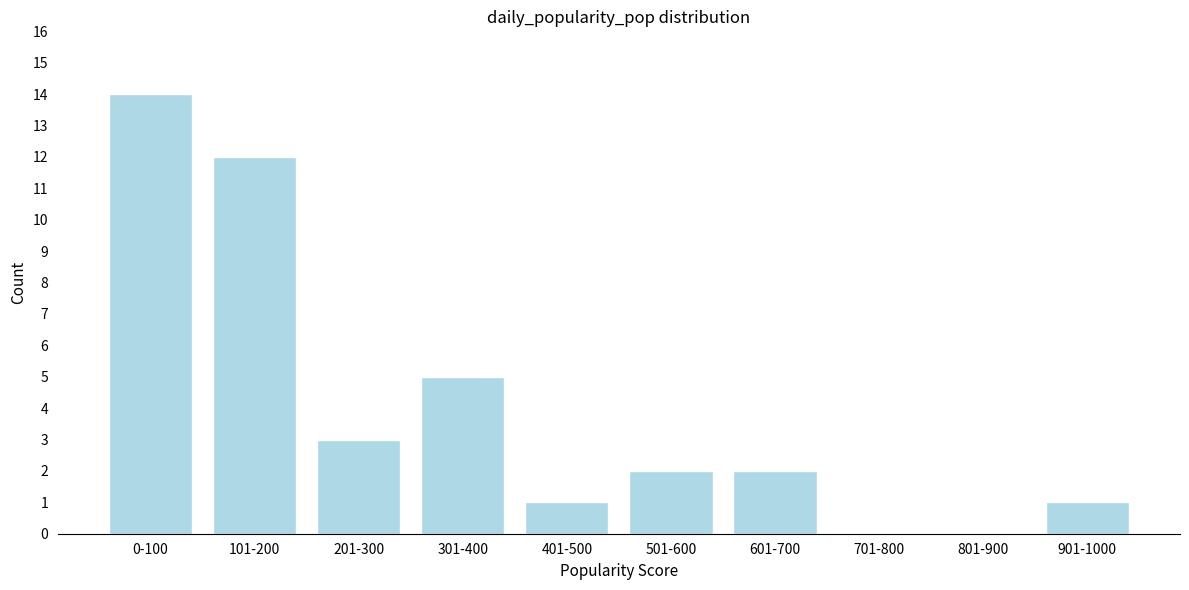

Reading left to right, transcribe all the data shown in this chart.

0-100=14	101-200=12	201-300=3	301-400=5	401-500=1	501-600=2	601-700=2	701-800=0	801-900=0	901-1000=1